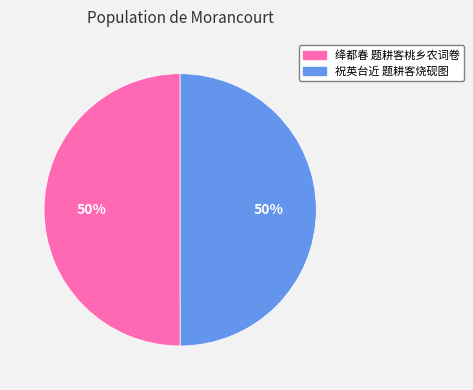

To the nearest percent, what is the average slice percentage?

50%